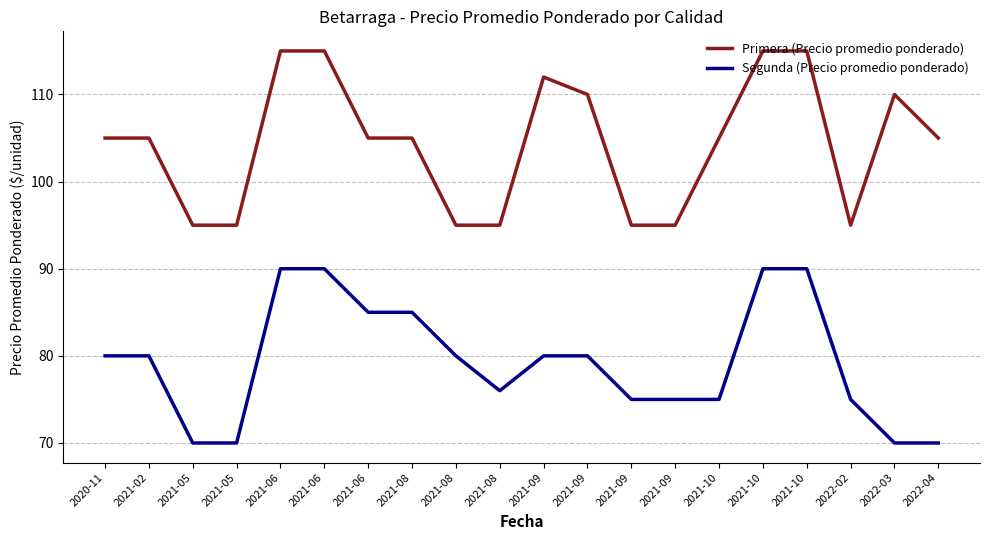

Which series has the largest total across all categories?

Primera (Precio promedio ponderado)